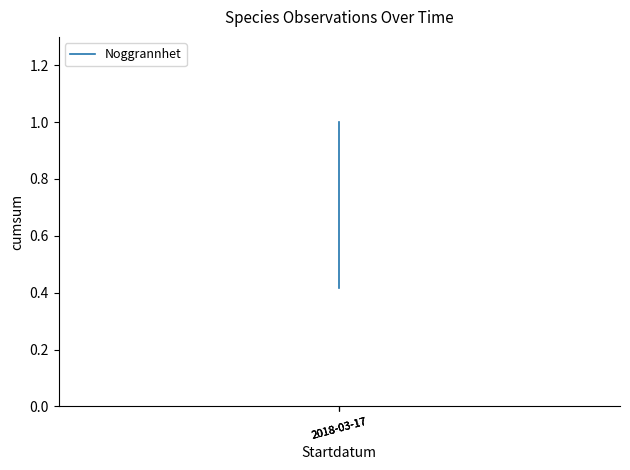

Count the values in the range 0 to 1.

3